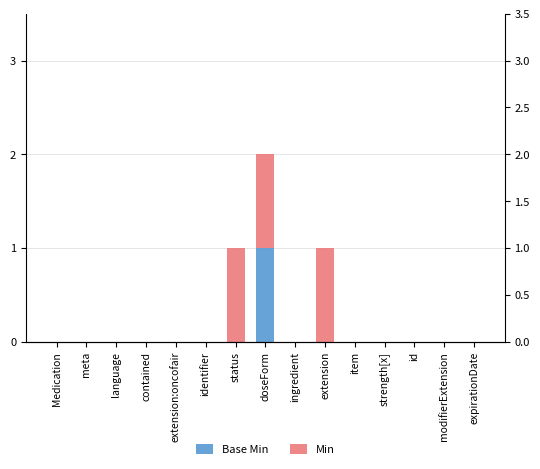

Rank the series by their average value, from highest to lowest.

Min, Base Min